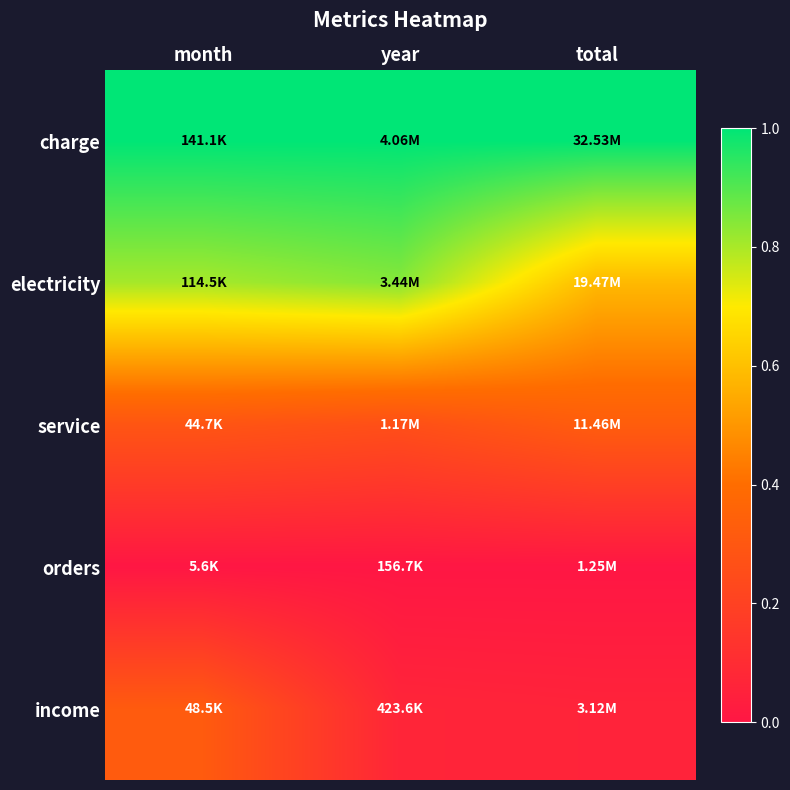

What is the spread (max minus min) of values at month?

1.0